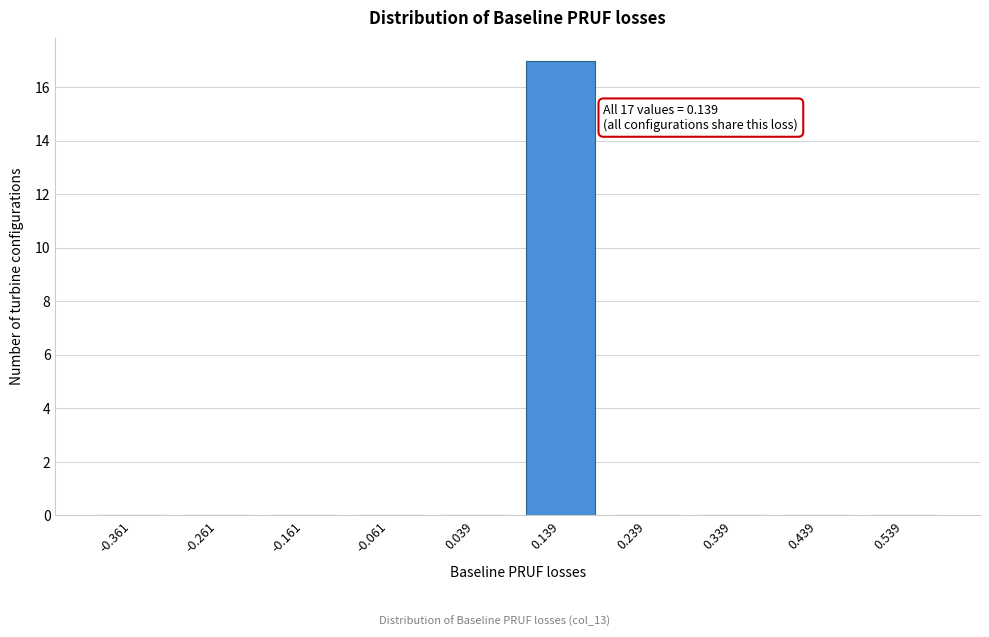

Reading right to left, transcribe all the data shown in this chart.

0.539=0	0.439=0	0.339=0	0.239=0	0.139=17	0.039=0	-0.061=0	-0.161=0	-0.261=0	-0.361=0